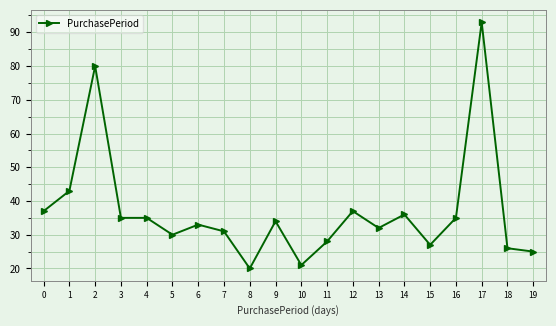

What is the difference between the maximum and minimum values?

73